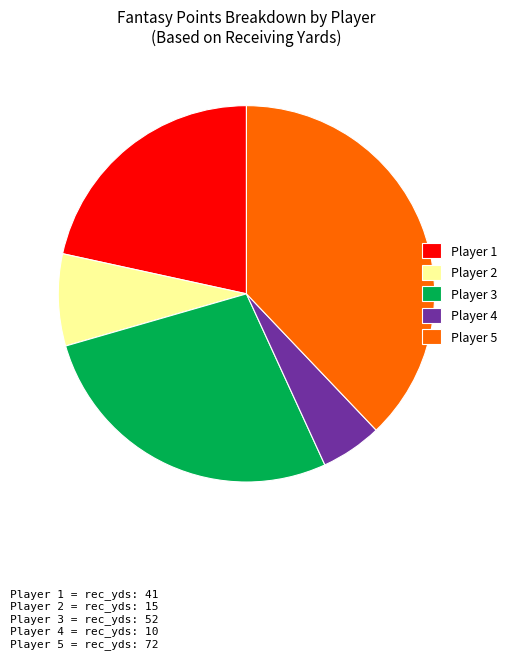

Rank the categories by value from lowest to highest.

Player 4, Player 2, Player 1, Player 3, Player 5